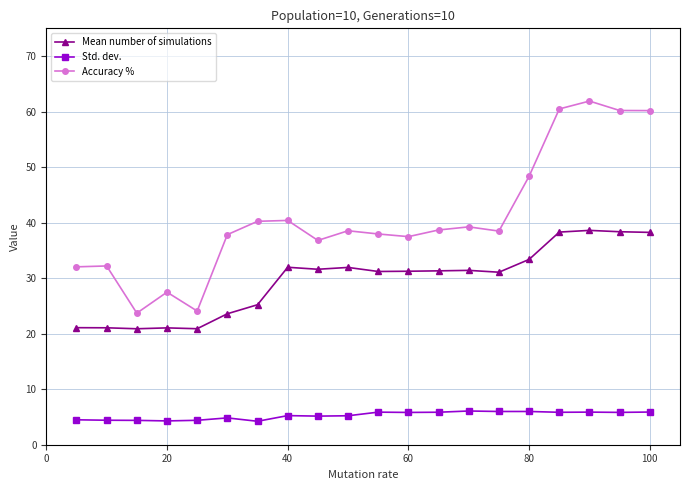

List the series in order of their peak value, lowest first.

Std. dev., Mean number of simulations, Accuracy %